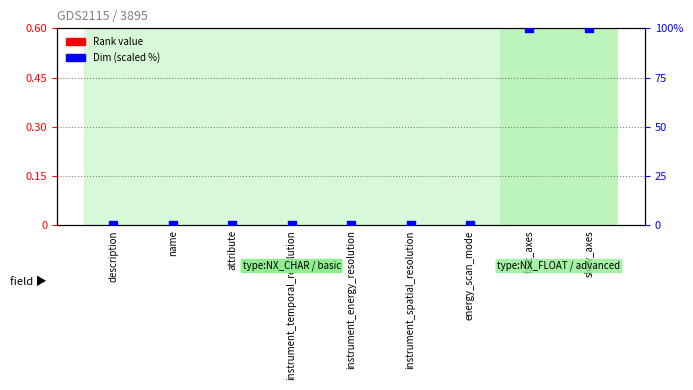

Which series has the largest total across all categories?

Dim (percentile)